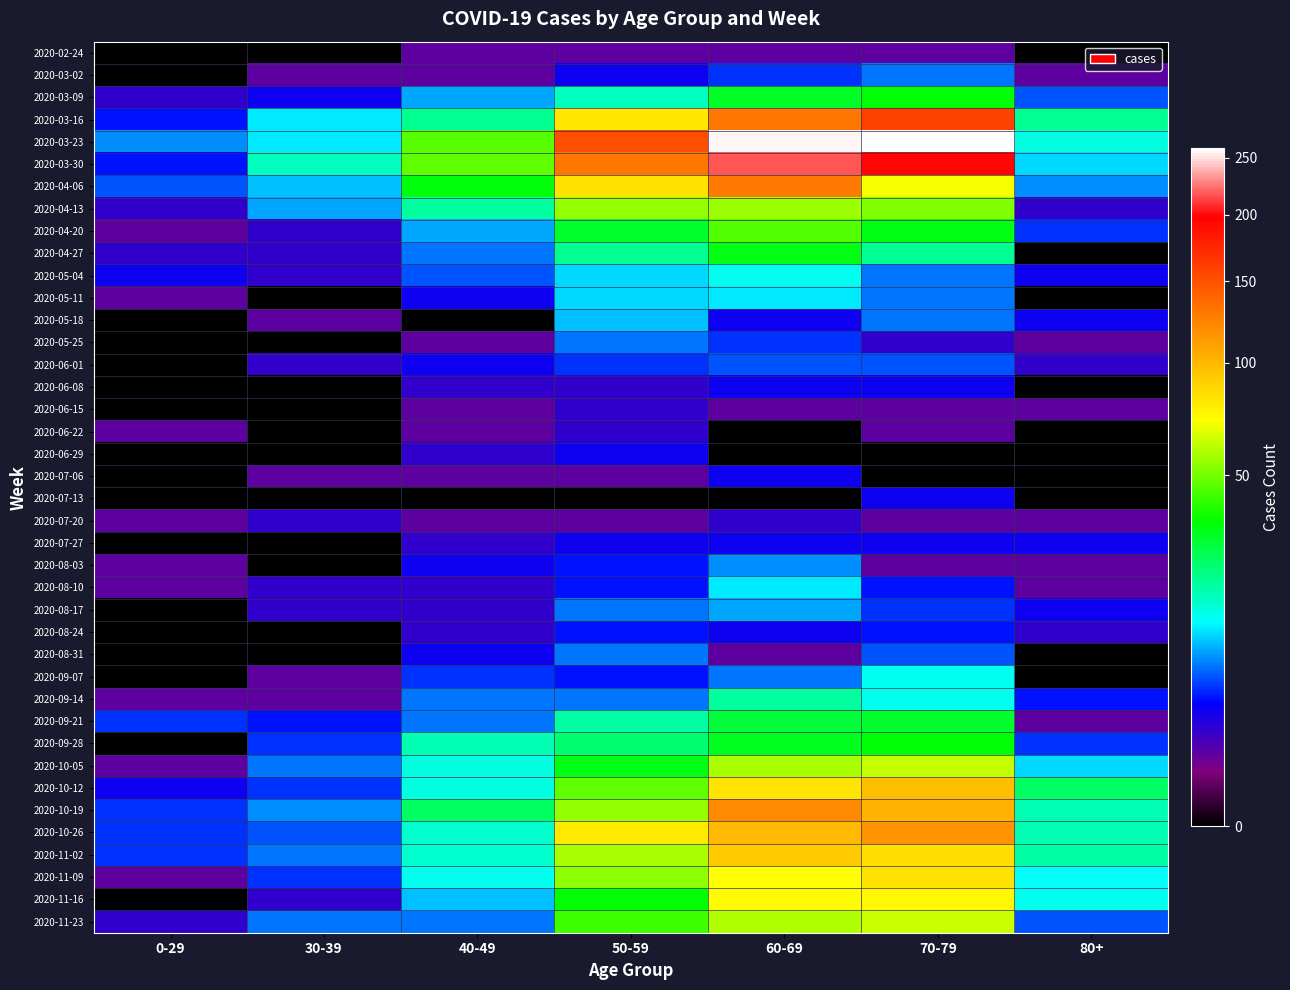

What is the maximum value shown in the chart?

259